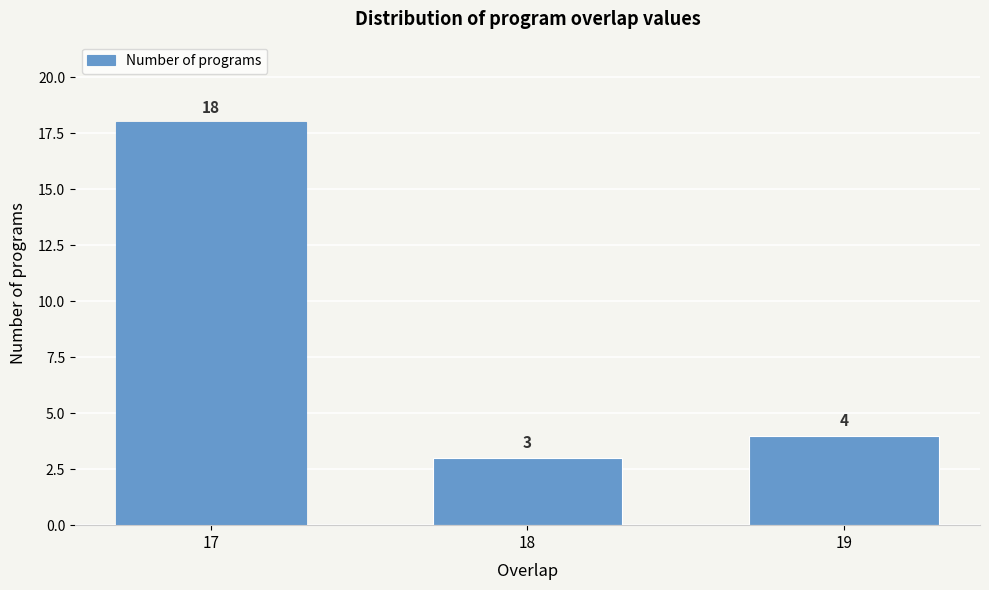

Reading right to left, what are all the values shown in this chart?

19=4	18=3	17=18